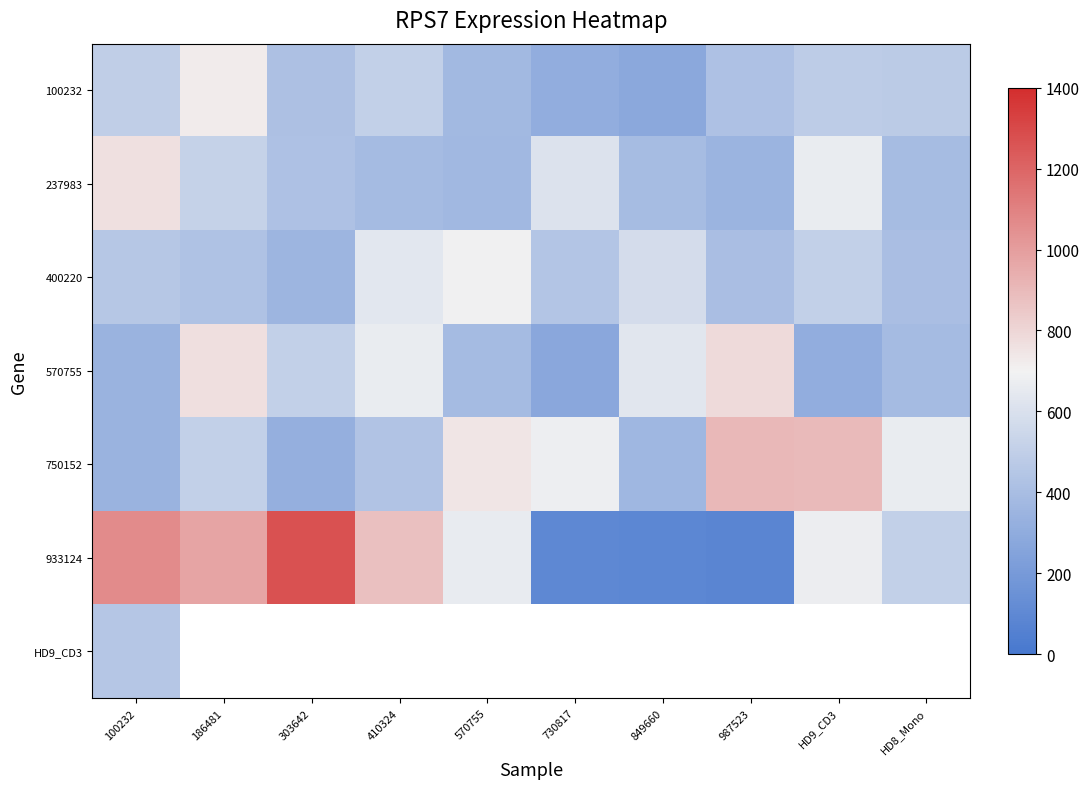

Count the number of data series in this chart.

7